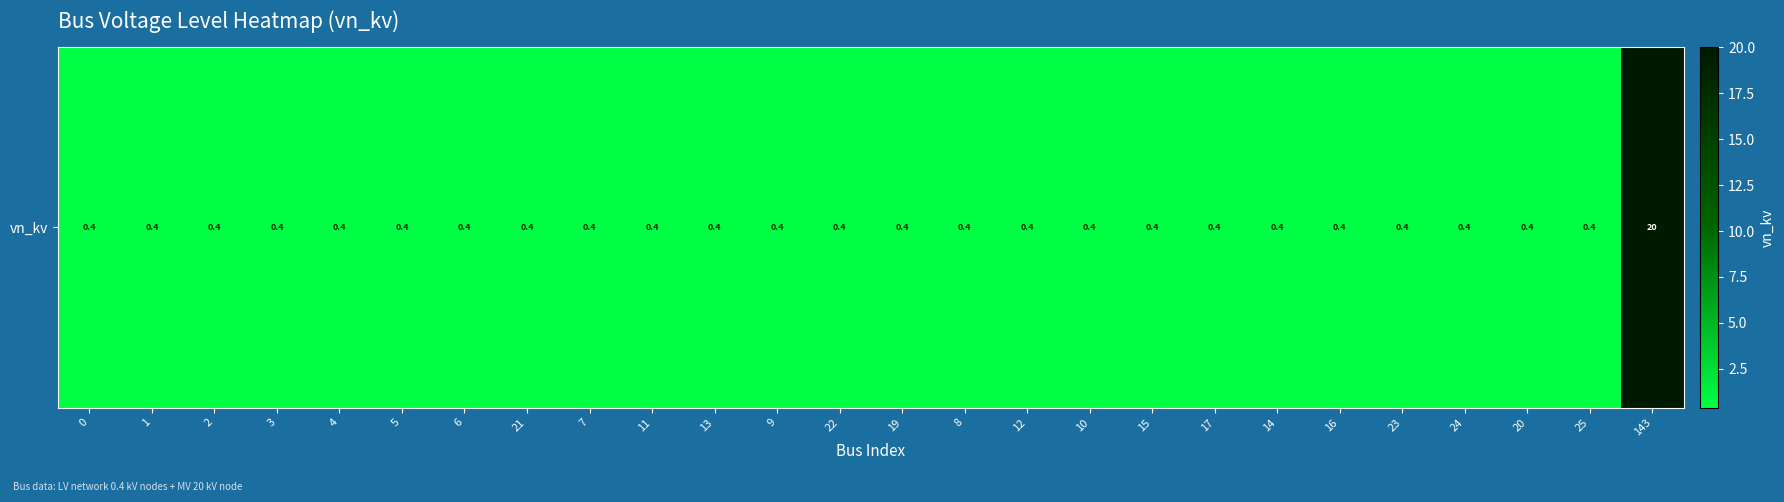

At which category does the chart reach its peak across all series?

143